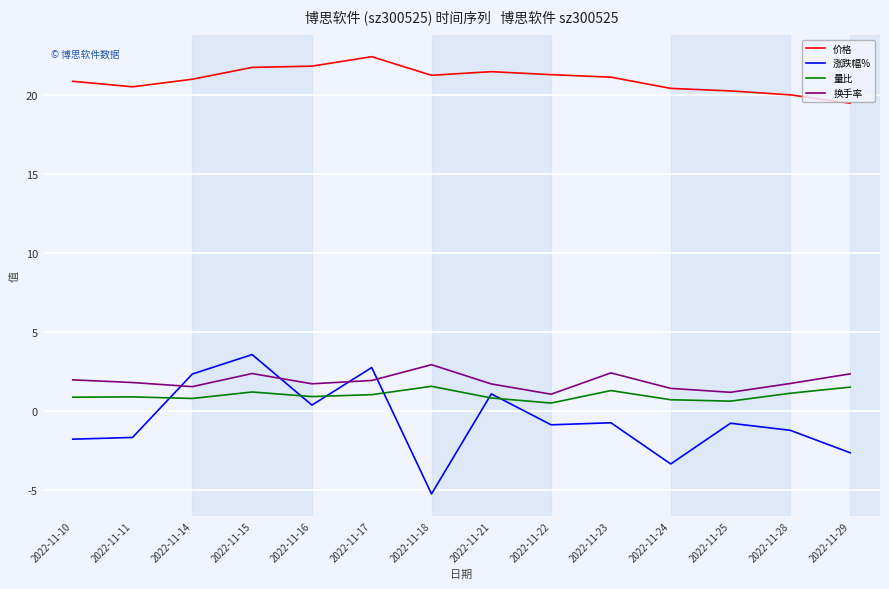

What is the maximum value for 涨跌幅%?

3.6